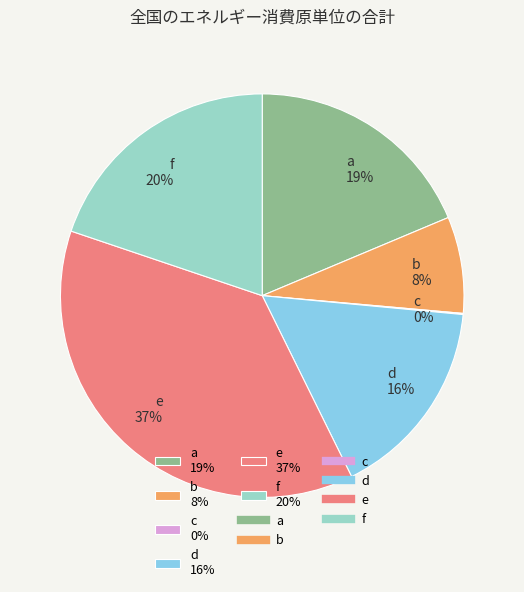

Do a 19% and d 16% together represent more than half of the pie?

No